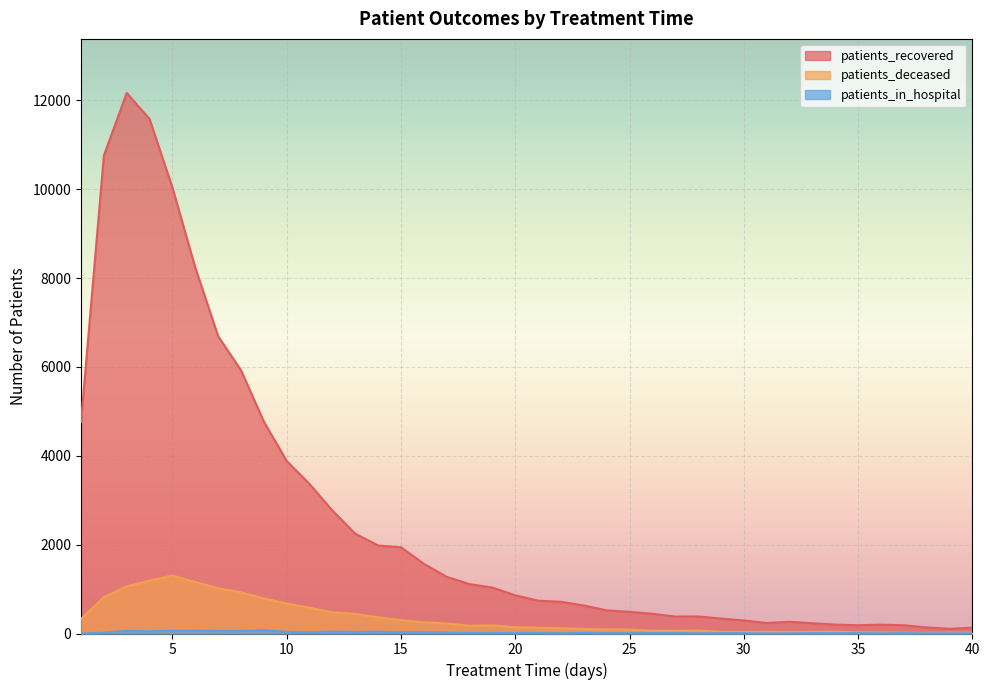

Is it true that patients_recovered equals 297 at 35?

False